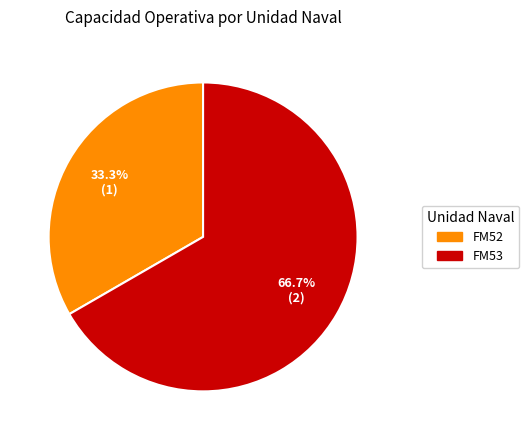

Which slice is the smallest?

FM52